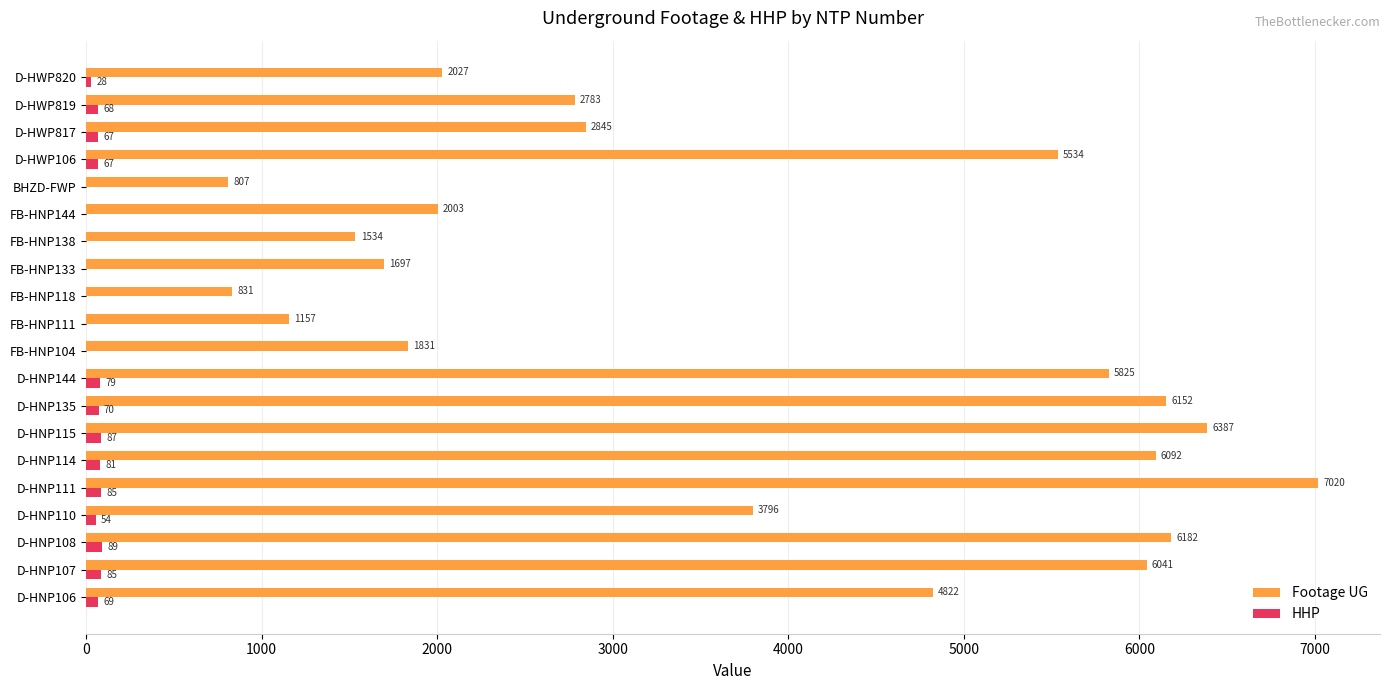

What is the maximum value for HHP?

89